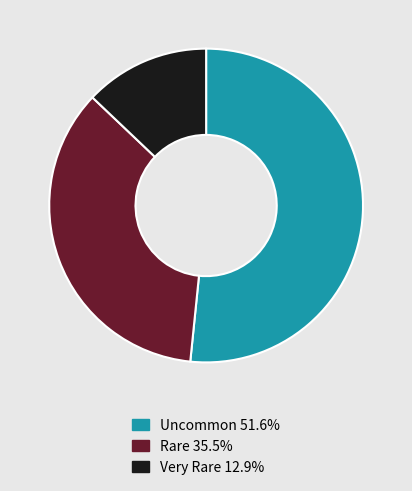

Which slice is the smallest?

Very Rare